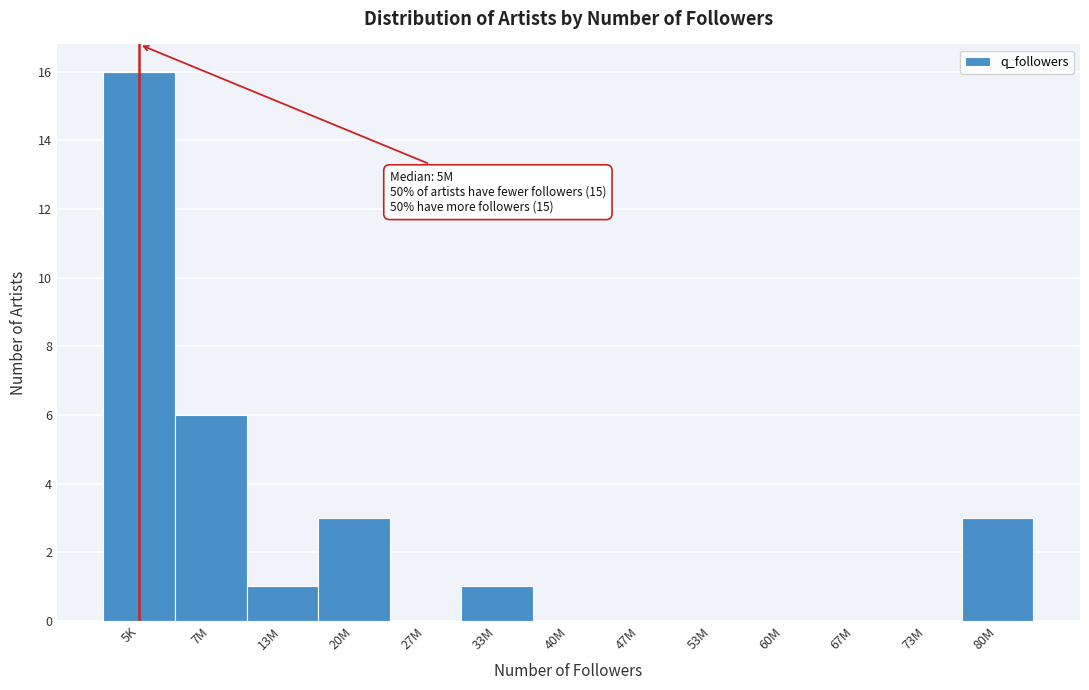

Reading left to right, what are all the values shown in this chart?

5K=16	7M=6	13M=1	20M=3	27M=0	33M=1	40M=0	47M=0	53M=0	60M=0	67M=0	73M=0	80M=3